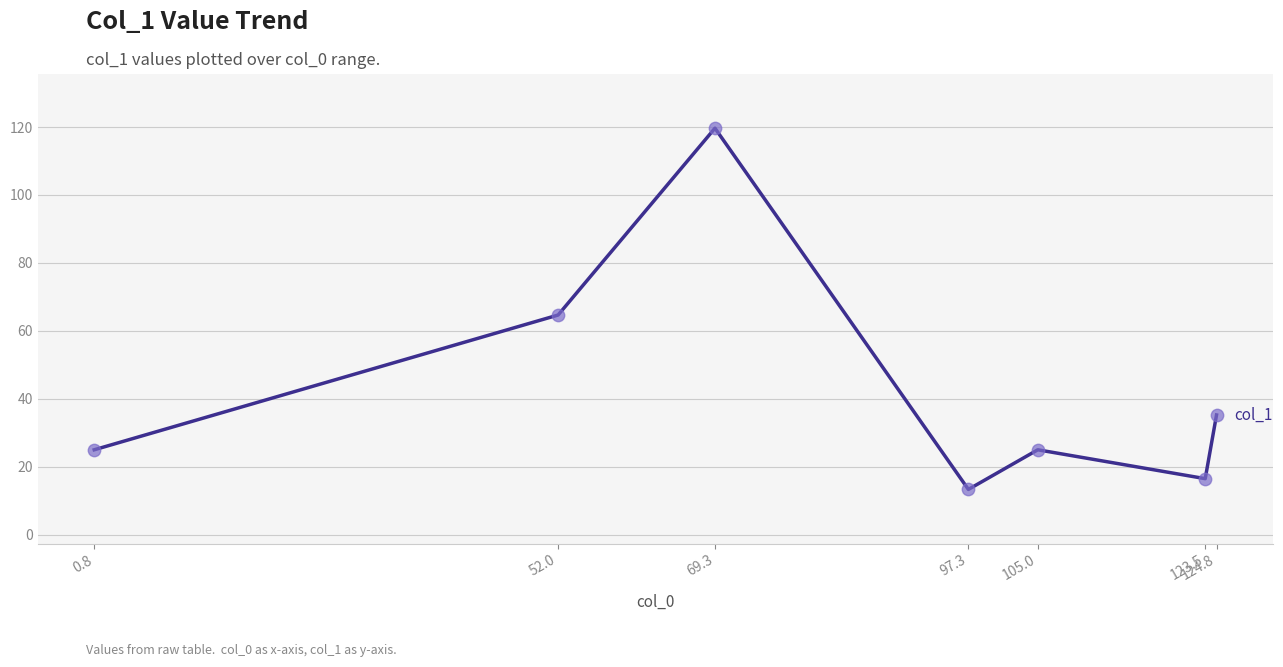

What is the ratio of the value at 124.8 to the value at 69.3?

0.3